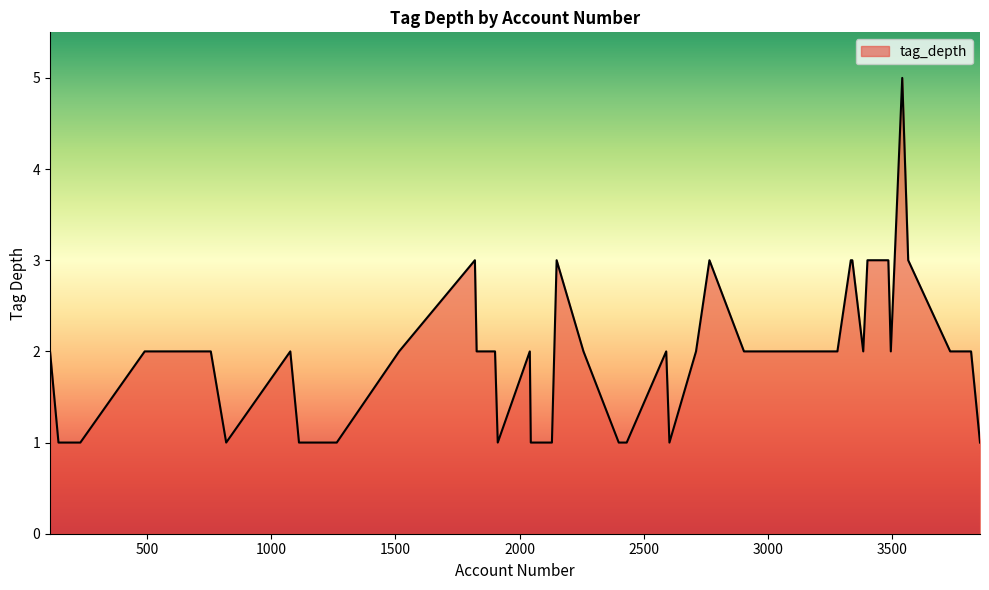

What is the minimum value shown in the chart?

1